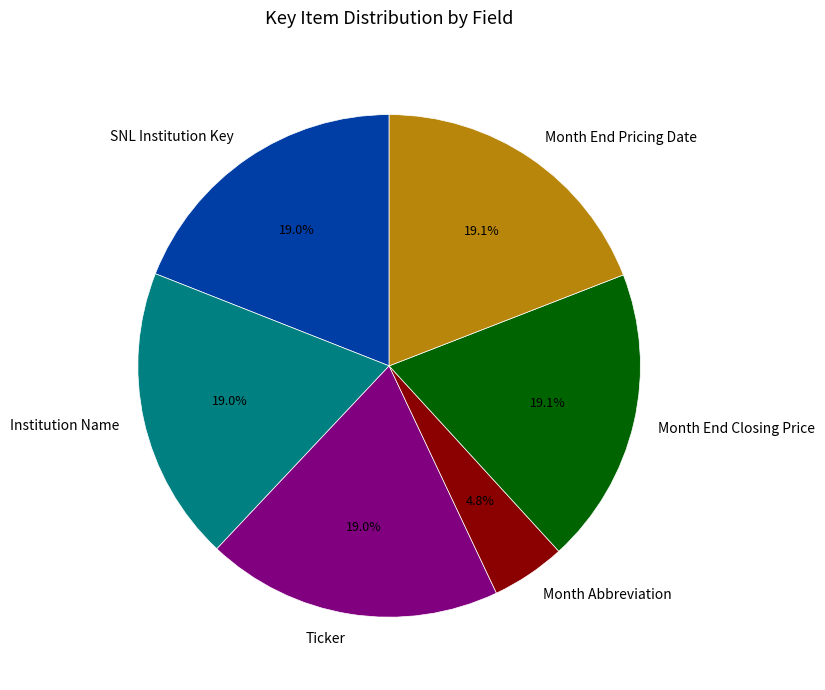

What portion of the pie excludes Month End Closing Price?

80.9%